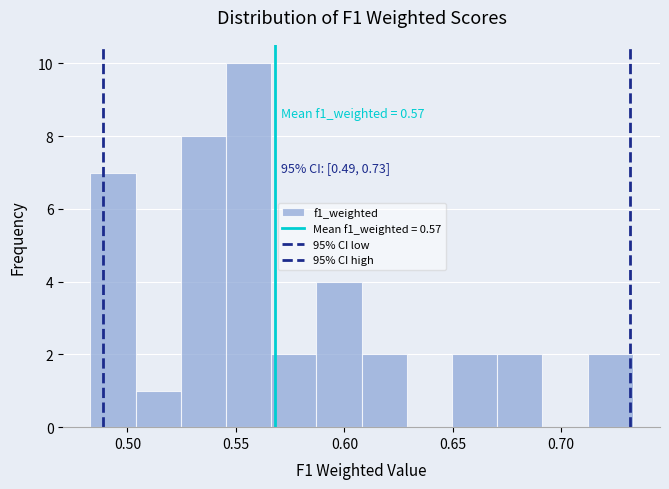

Which range on the x-axis has the tallest bar?

0.545 to 0.565